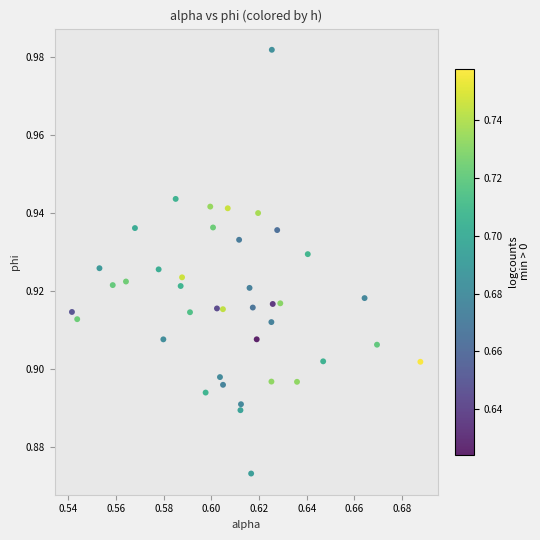

Count the number of points in this scatter plot.

40